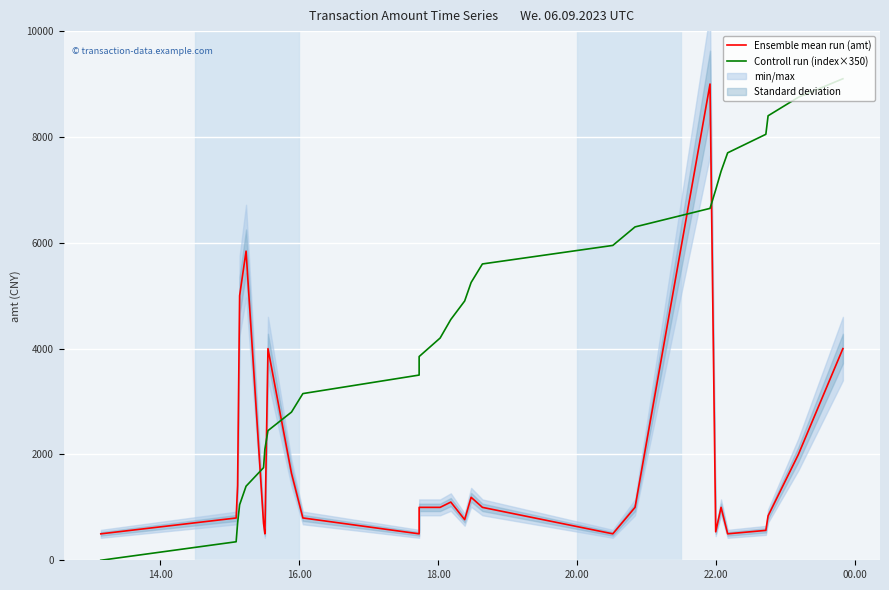

True or false: Controll run (index×350) and Ensemble mean run (amt) intersect in this chart.

True